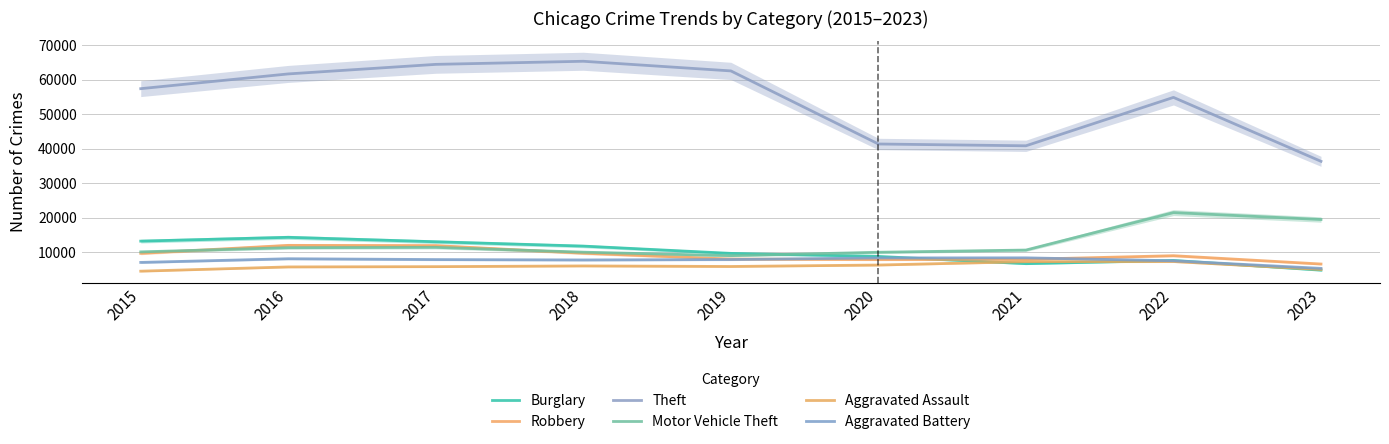

At which label is Theft closest to 50793?

2022